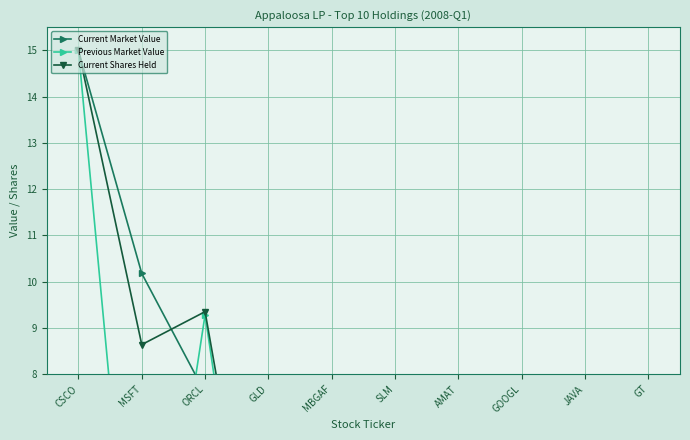

Which category has the highest value across all series?

CSCO